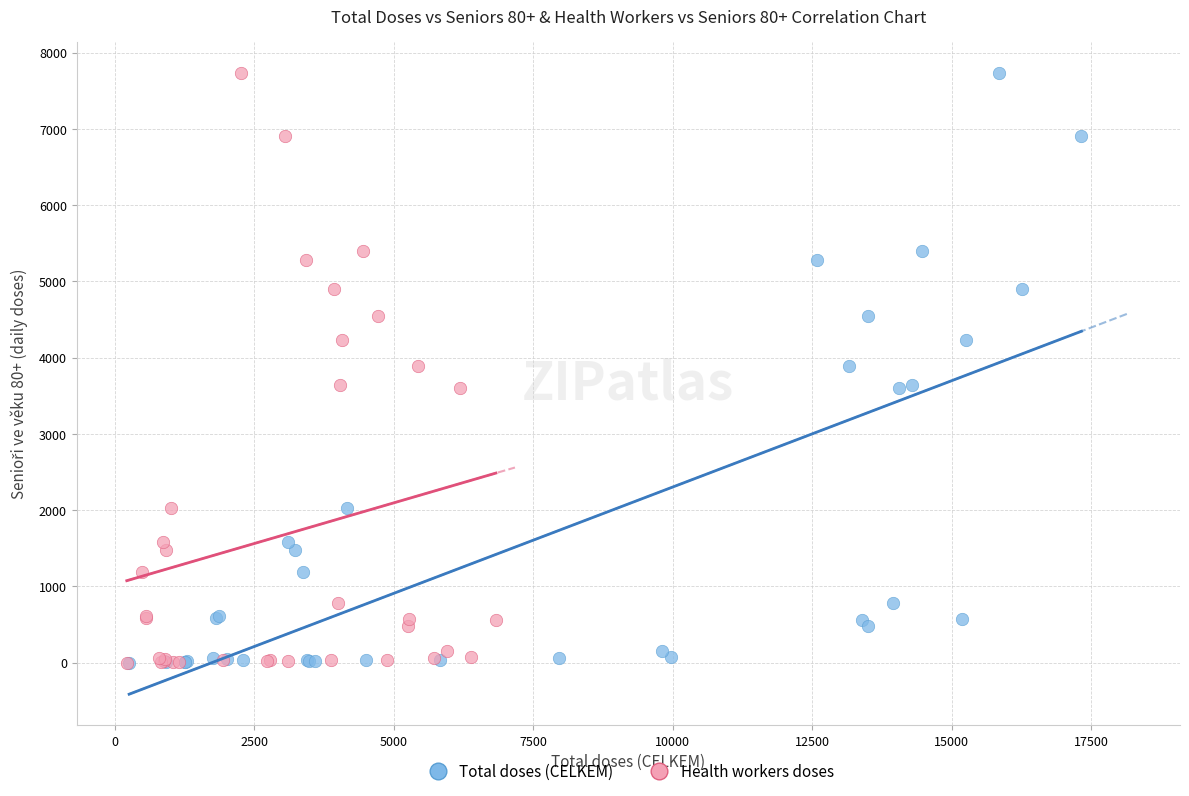

What are all the series names shown in the legend?

Total doses (CELKEM), Health workers doses